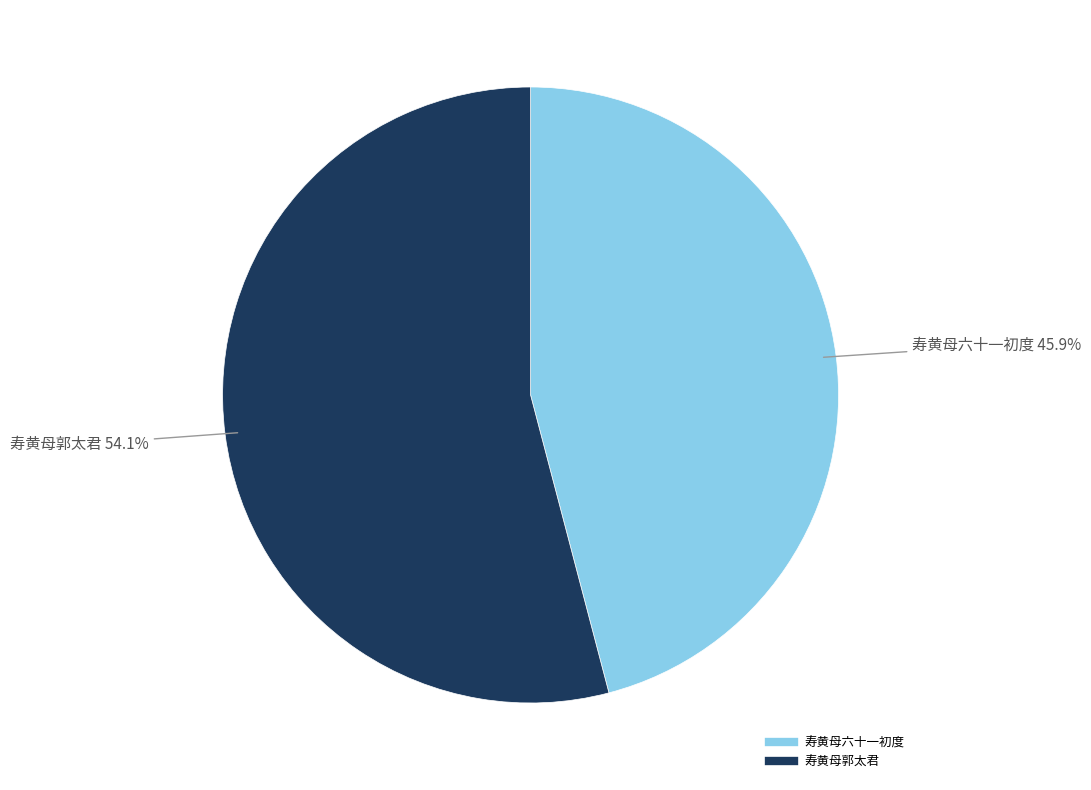

Rank the categories by value from lowest to highest.

寿黄母六十一初度, 寿黄母郭太君